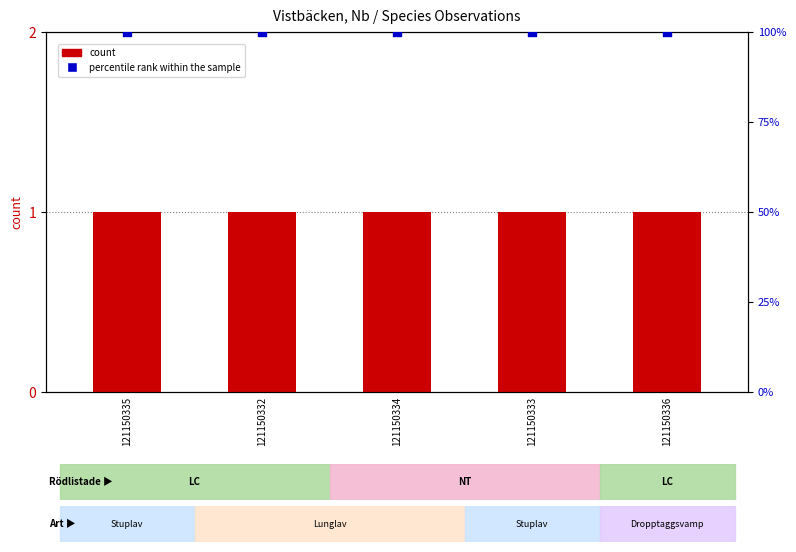

At how many categories does at least one series exceed 23?

5